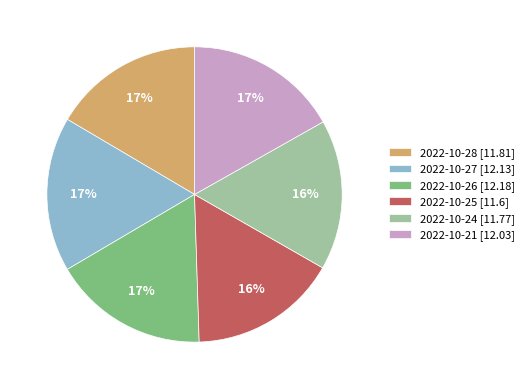

What is the ratio of the value at 2022-10-26 to the value at 2022-10-28?

1.0